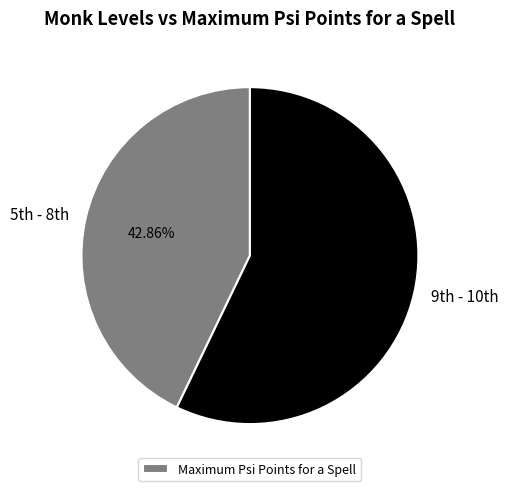

Does any single category account for the majority?

Yes